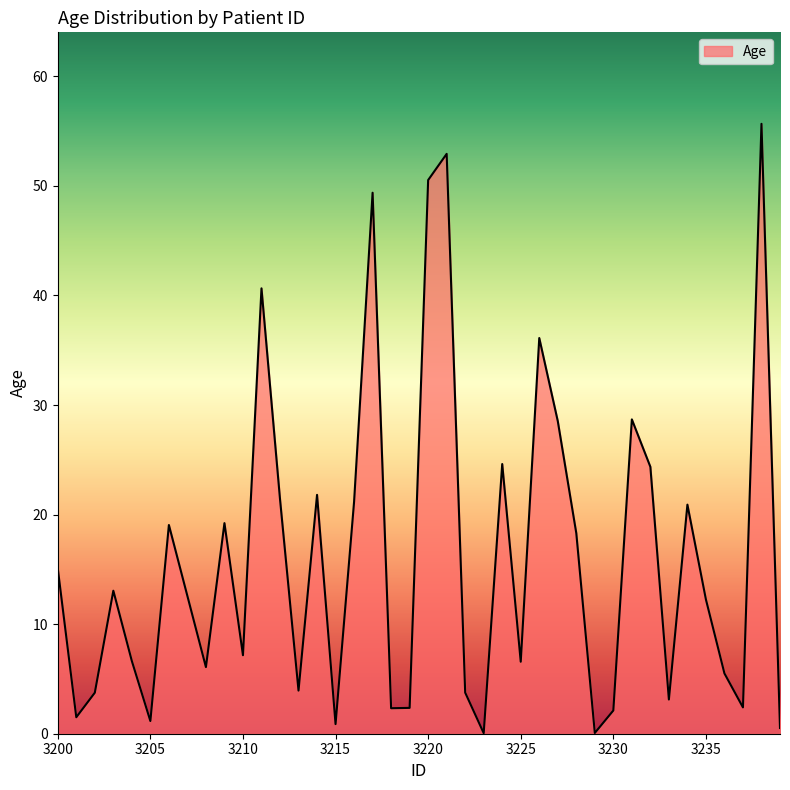

What is the greatest value displayed?

55.7